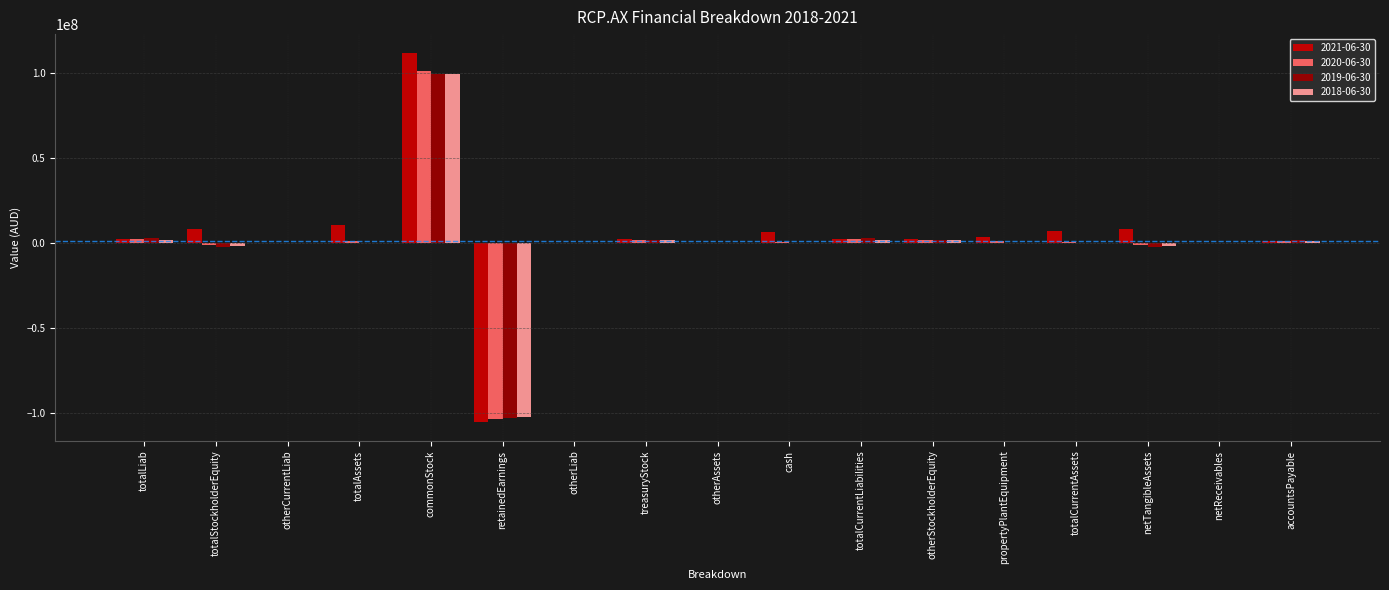

At which category is the sum across all series the highest?

commonStock